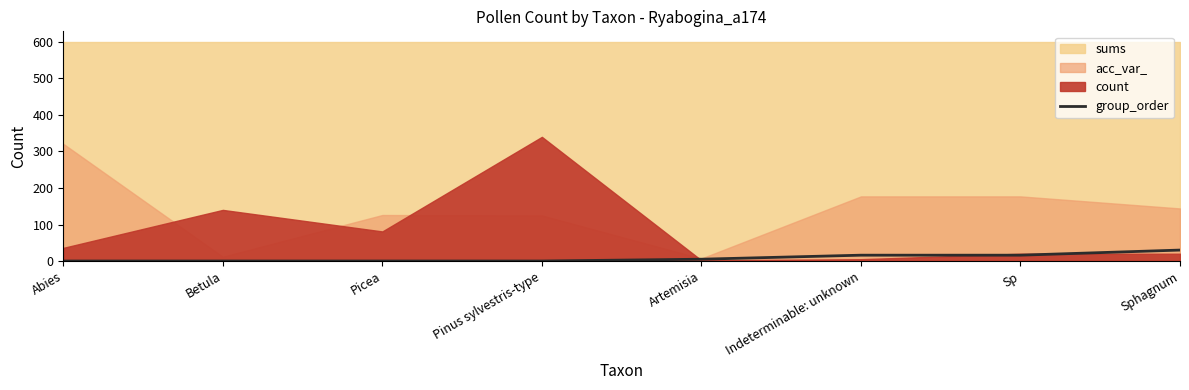

What is the label of the 7th point from the left?

Sp